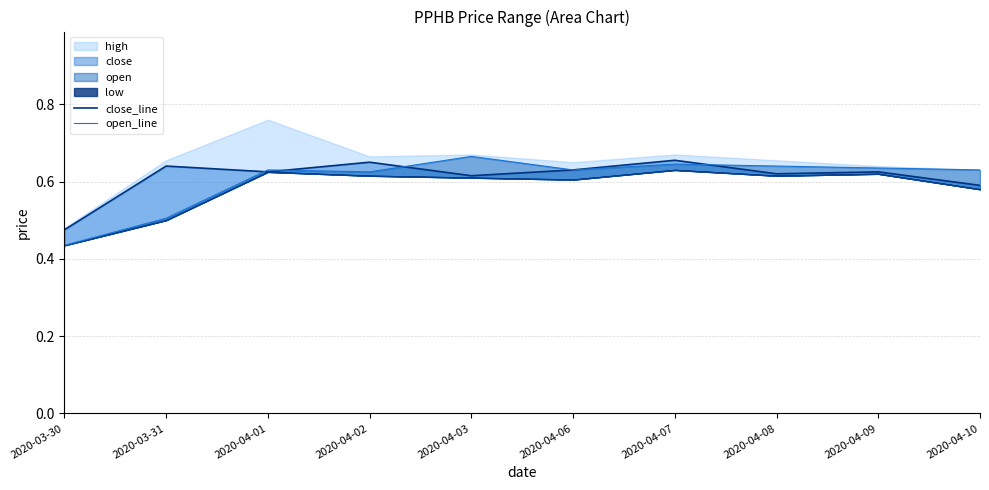

Does the chart have visible grid lines?

Yes